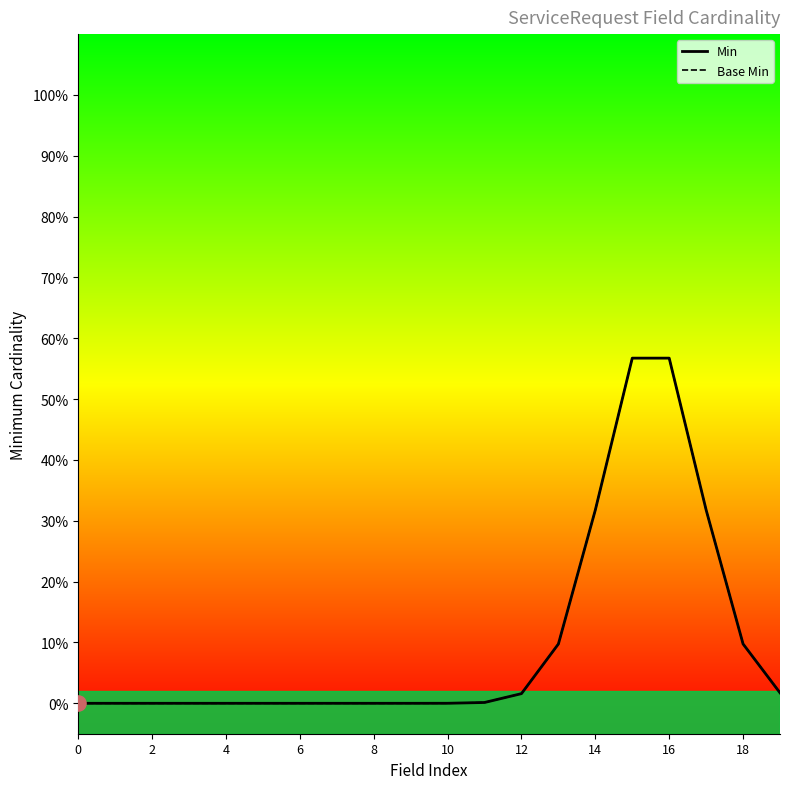

What are all the series names shown in the legend?

Min, Base Min